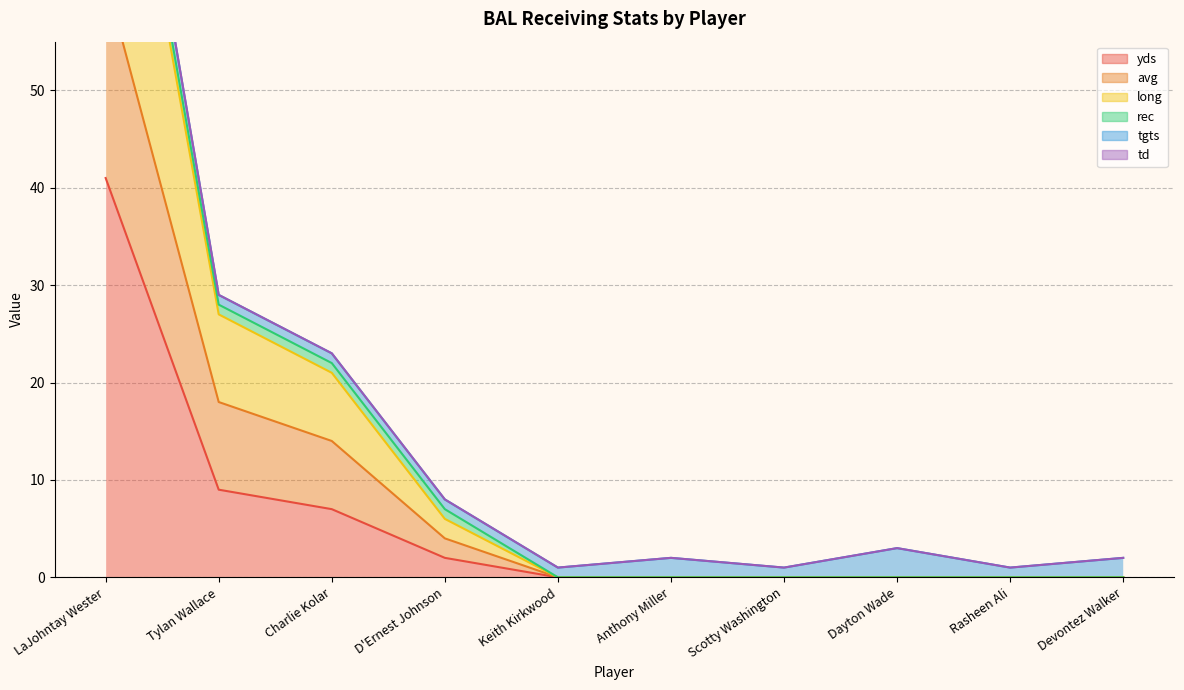

What is the label of the 8th point from the right?

Charlie Kolar